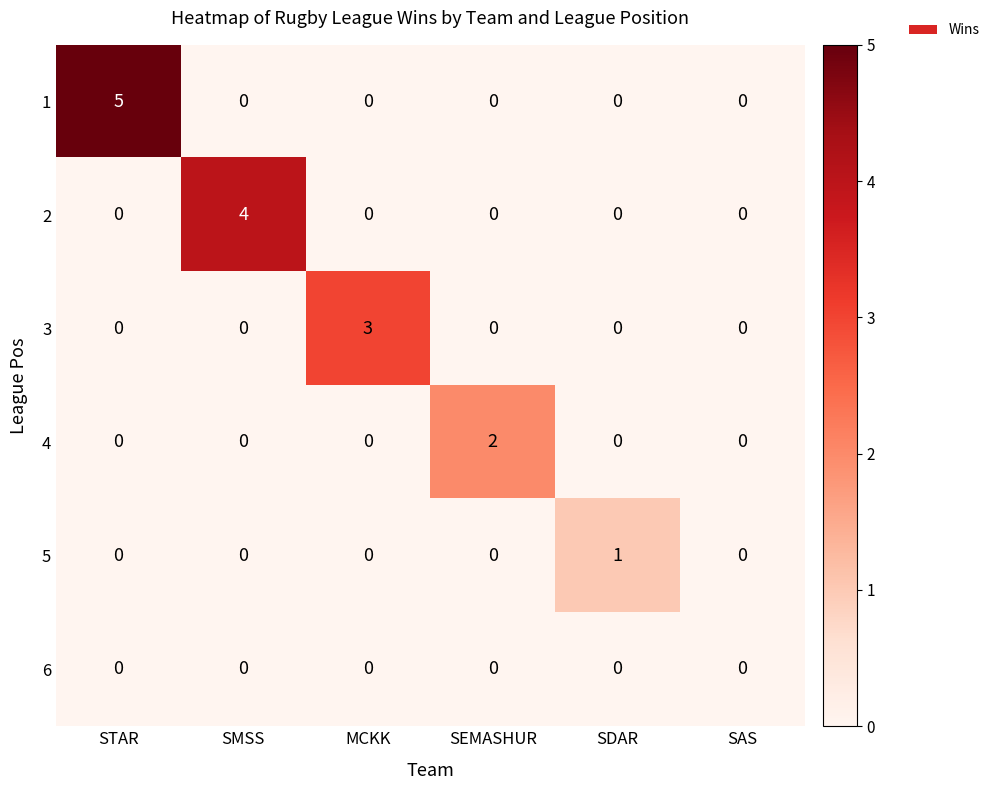

Is the value of 6 at MCKK greater than the value of 5 at SDAR?

No